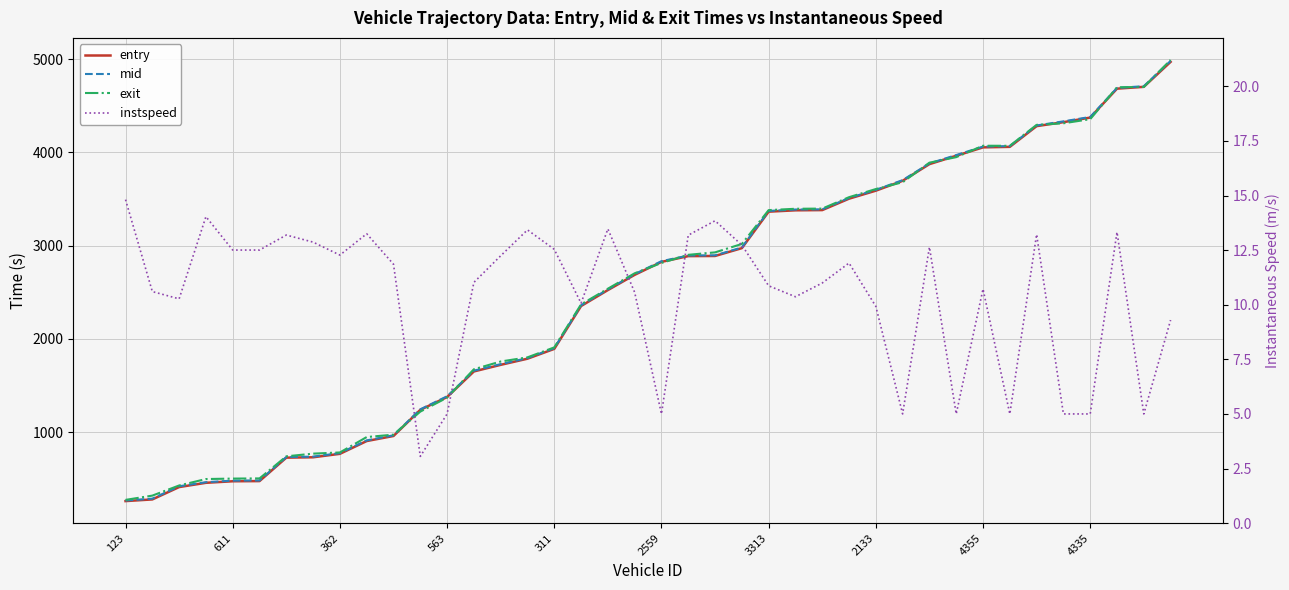

Which series changed the most between 4335 and 10?

mid